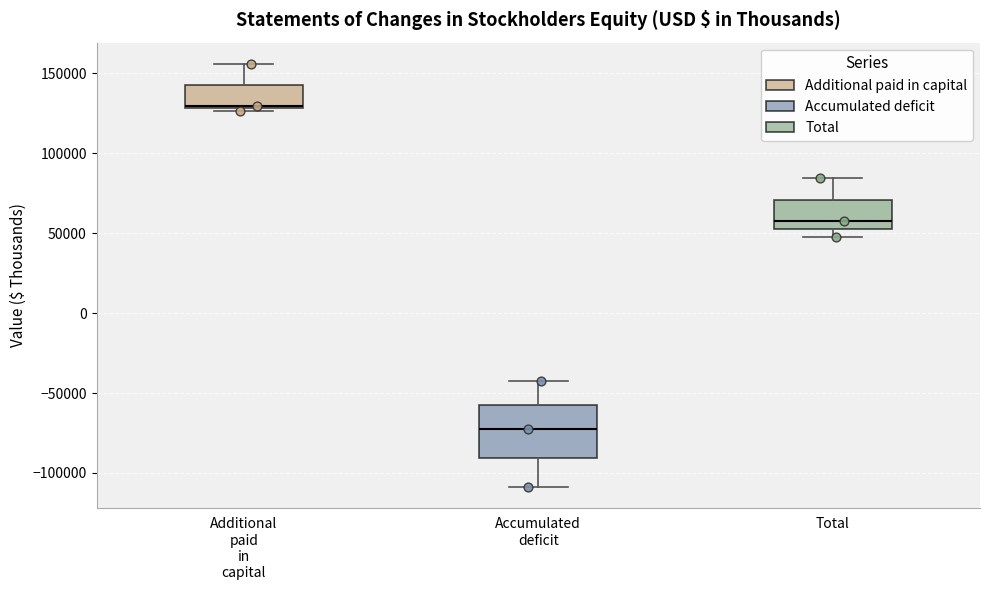

Where does the median line of the box for Accumulated deficit sit on the y-axis? The values are not printed on the chart, so give them approximately, as read against the axis.

-70000